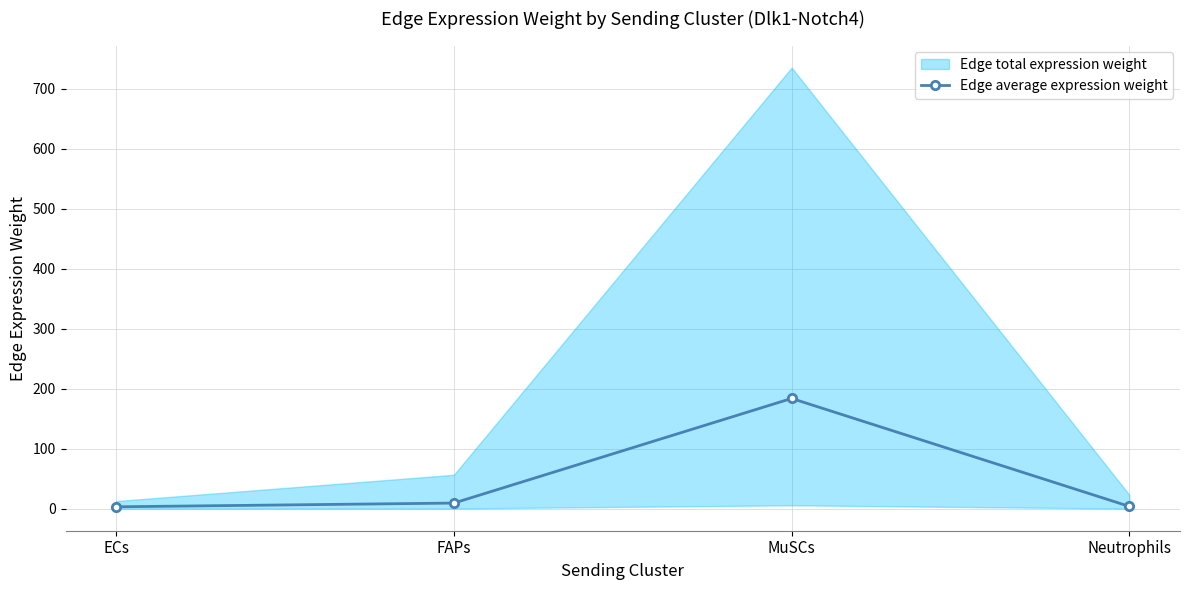

List the labels in order of value, smallest first.

ECs, Neutrophils, FAPs, MuSCs